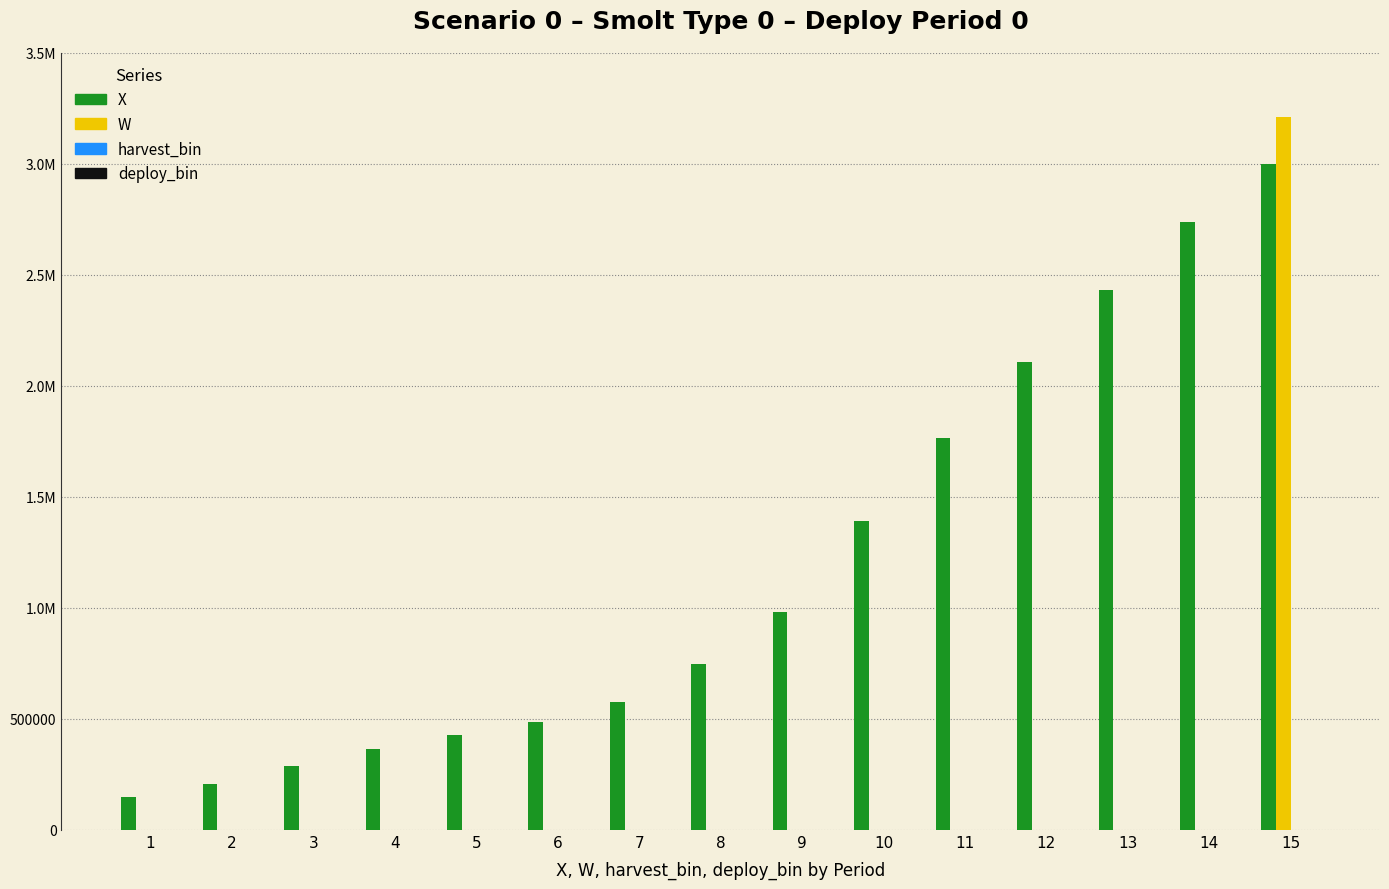

Are the bars grouped side by side (vs. stacked)?

Yes